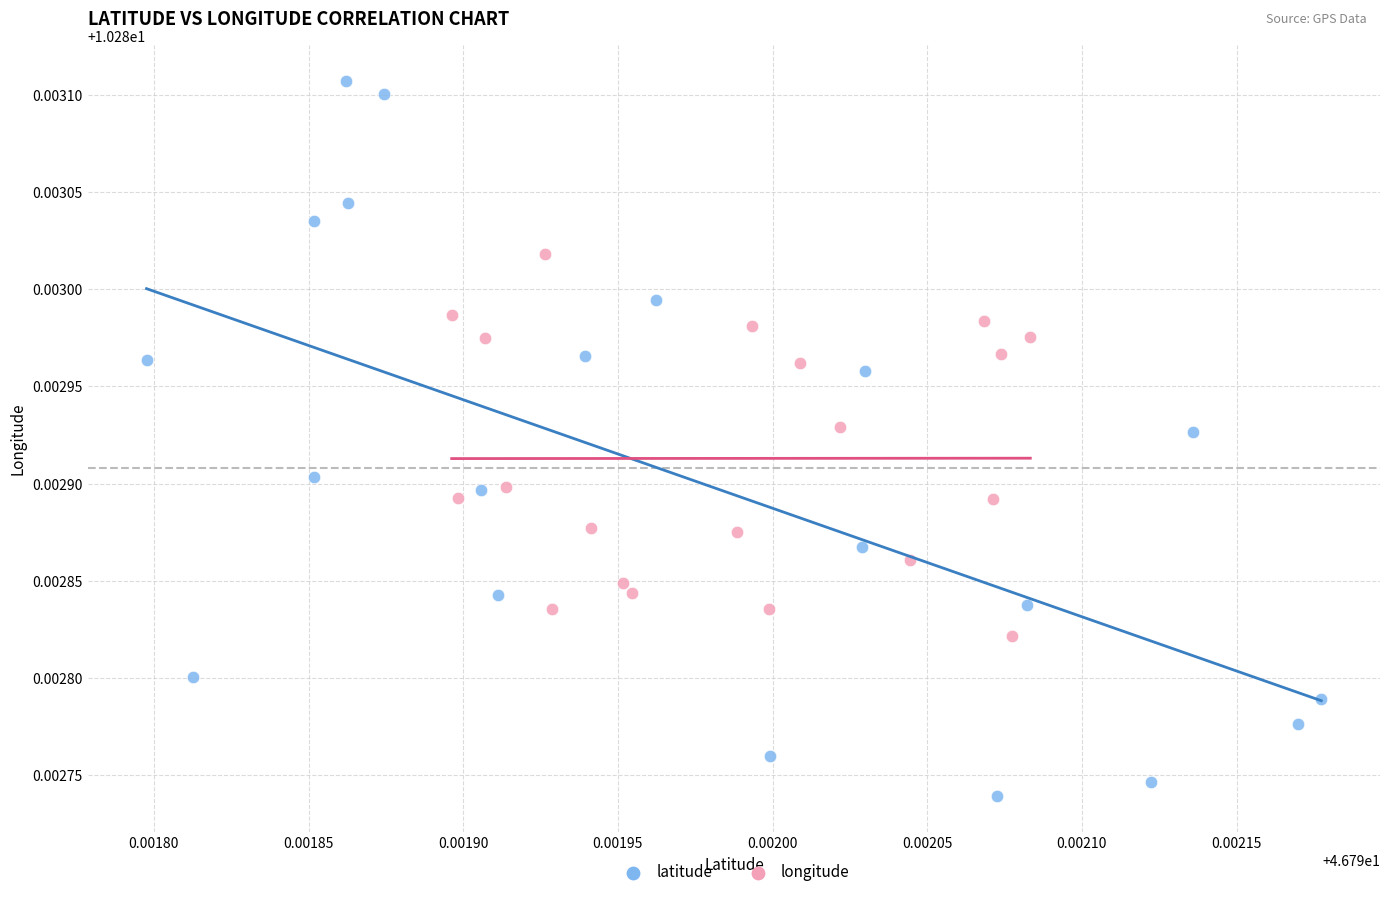

Which series reaches the minimum Y coordinate?

latitude